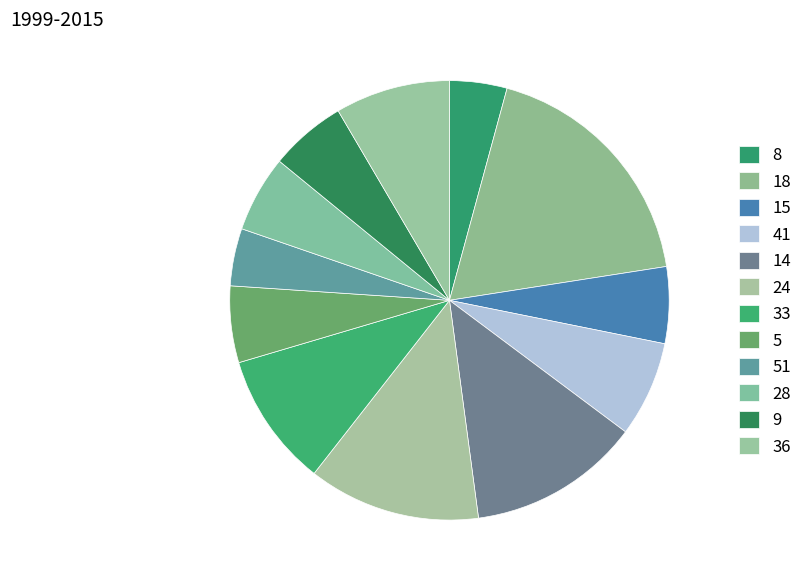

Which slice is the smallest?

8